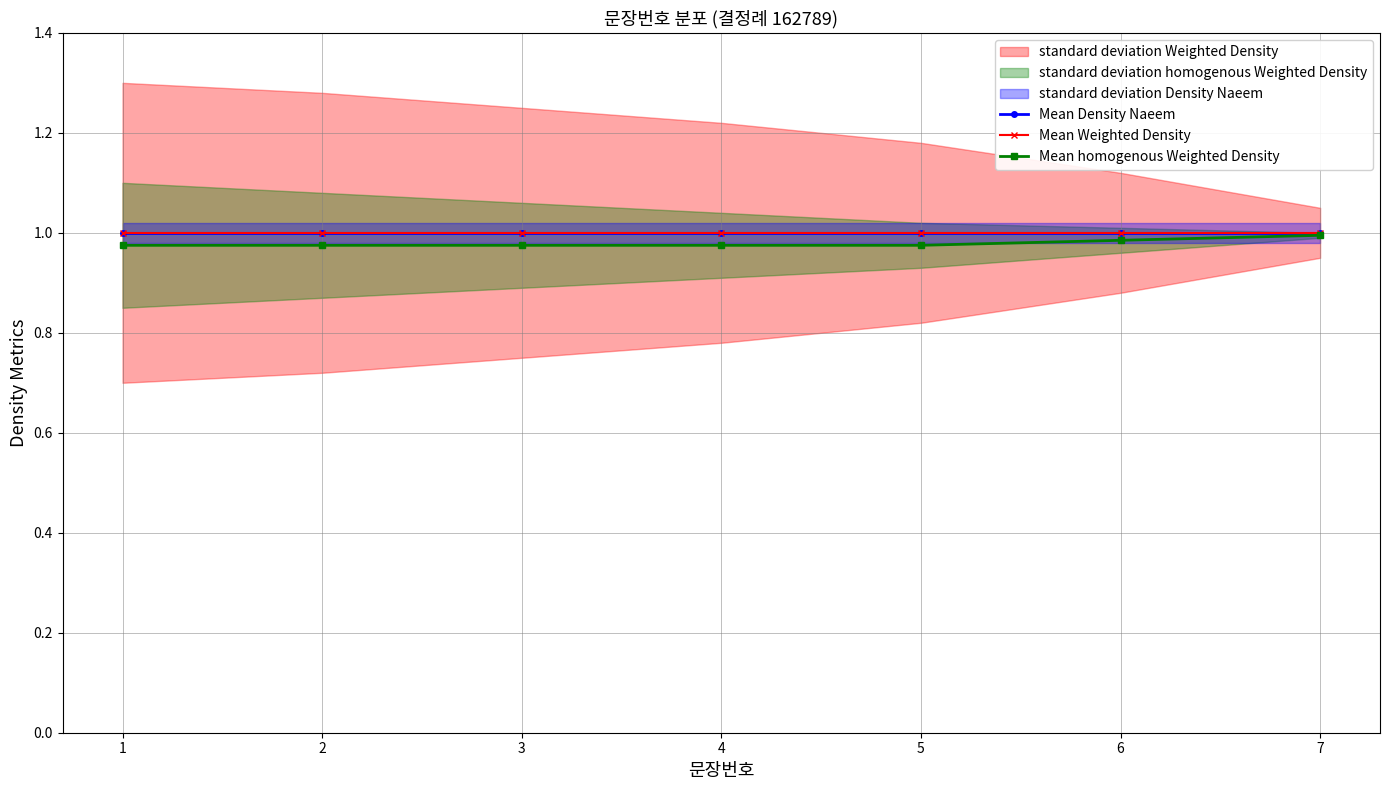

Which series has the largest range (max minus min)?

Mean homogenous Weighted Density